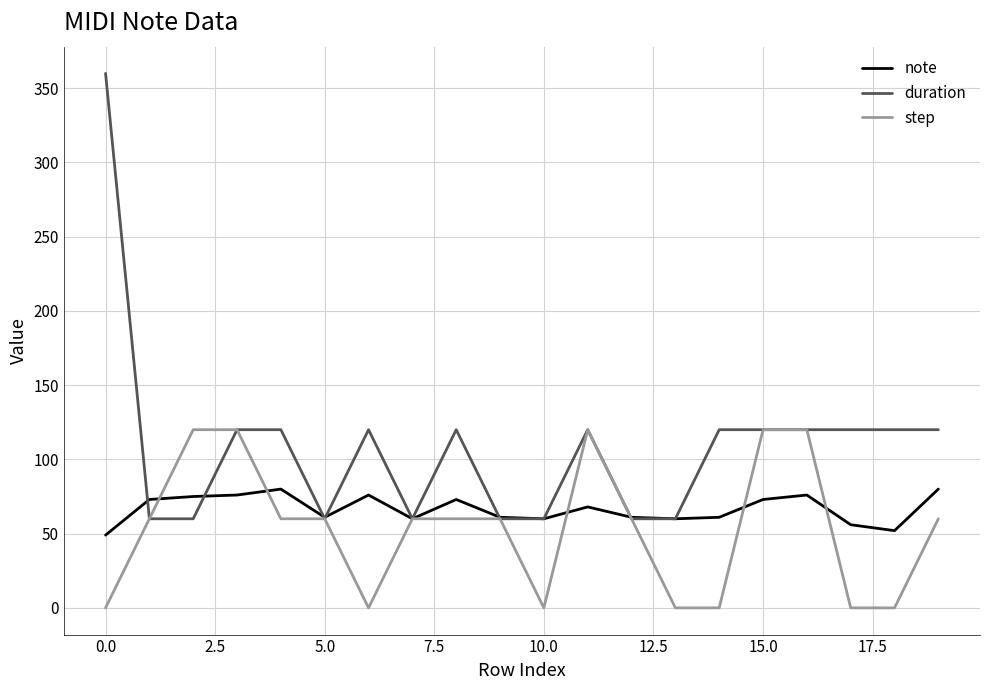

List the series in order of their overall mean, lowest first.

step, note, duration